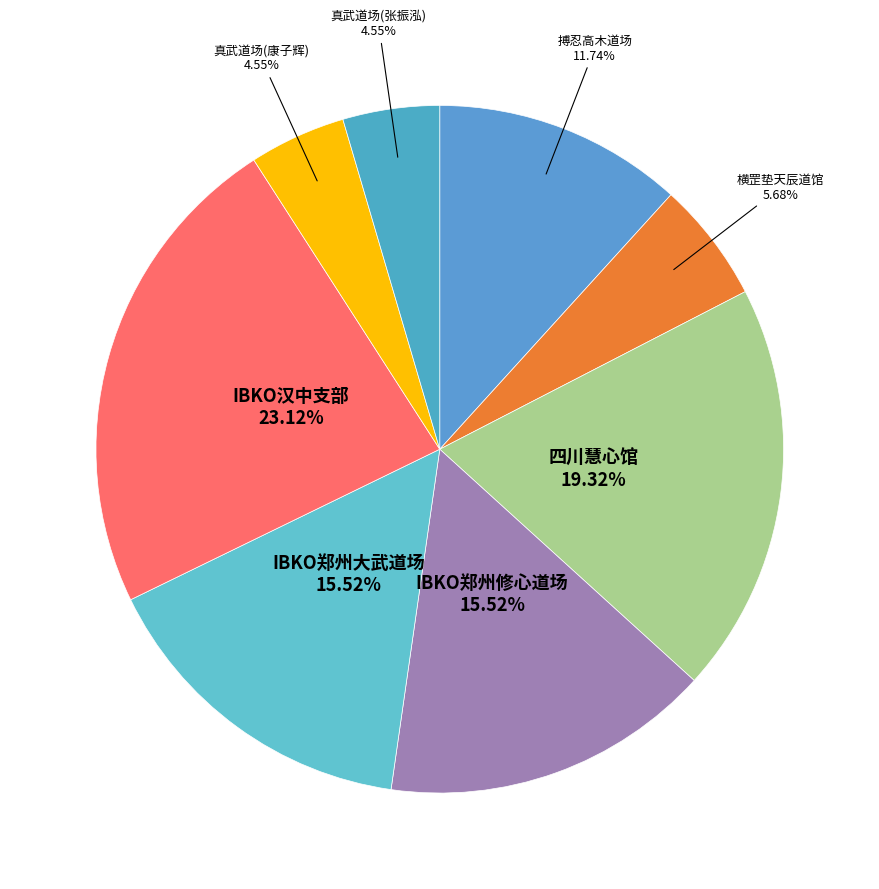

Count the number of slices in the pie.

8